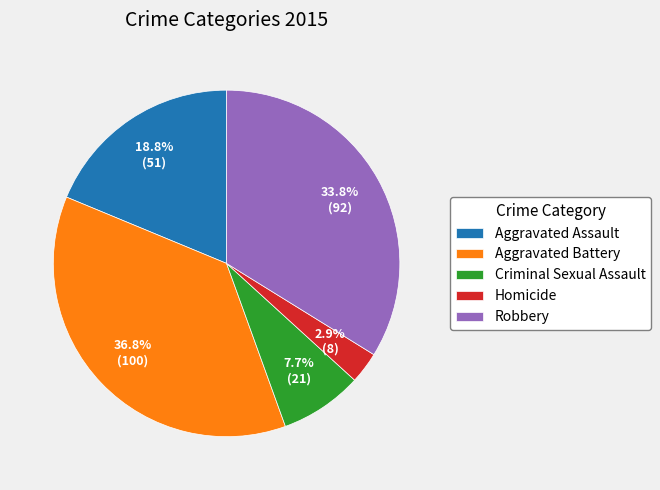

Between Aggravated Assault and Robbery, which is larger?

Robbery